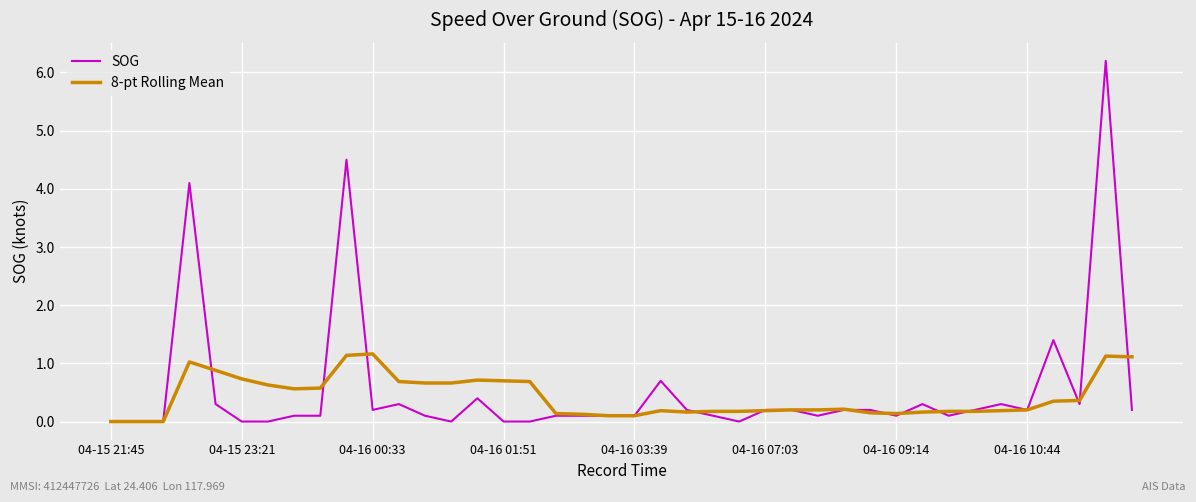

List the series in order of their peak value, lowest first.

8-pt Rolling Mean, SOG